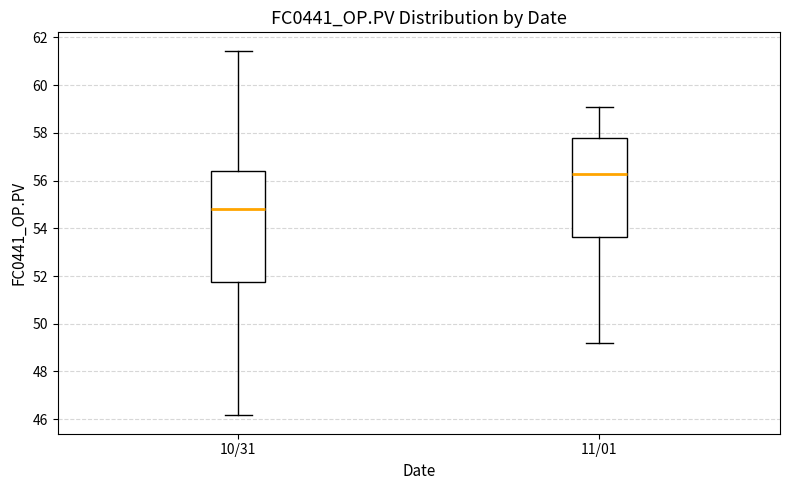

Reading left to right, transcribe this box plot: for each box, give where its median line is, the range the box spans, and where its two whiskers end, as read against the y-axis. The values are not printed on the chart, so give them approximately, as read against the axis.

10/31: median 54.8, box 51.8 to 56.4, whiskers 46.2 to 61.4
11/01: median 56.2, box 53.6 to 57.8, whiskers 49.2 to 59.2